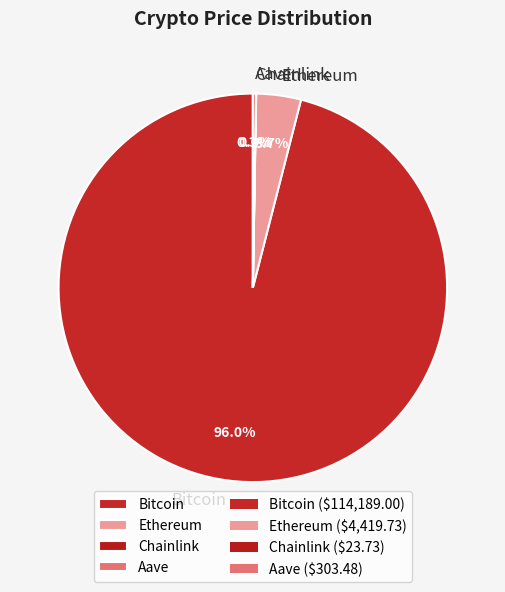

What percentage is the Bitcoin slice, to the nearest percent?

96%